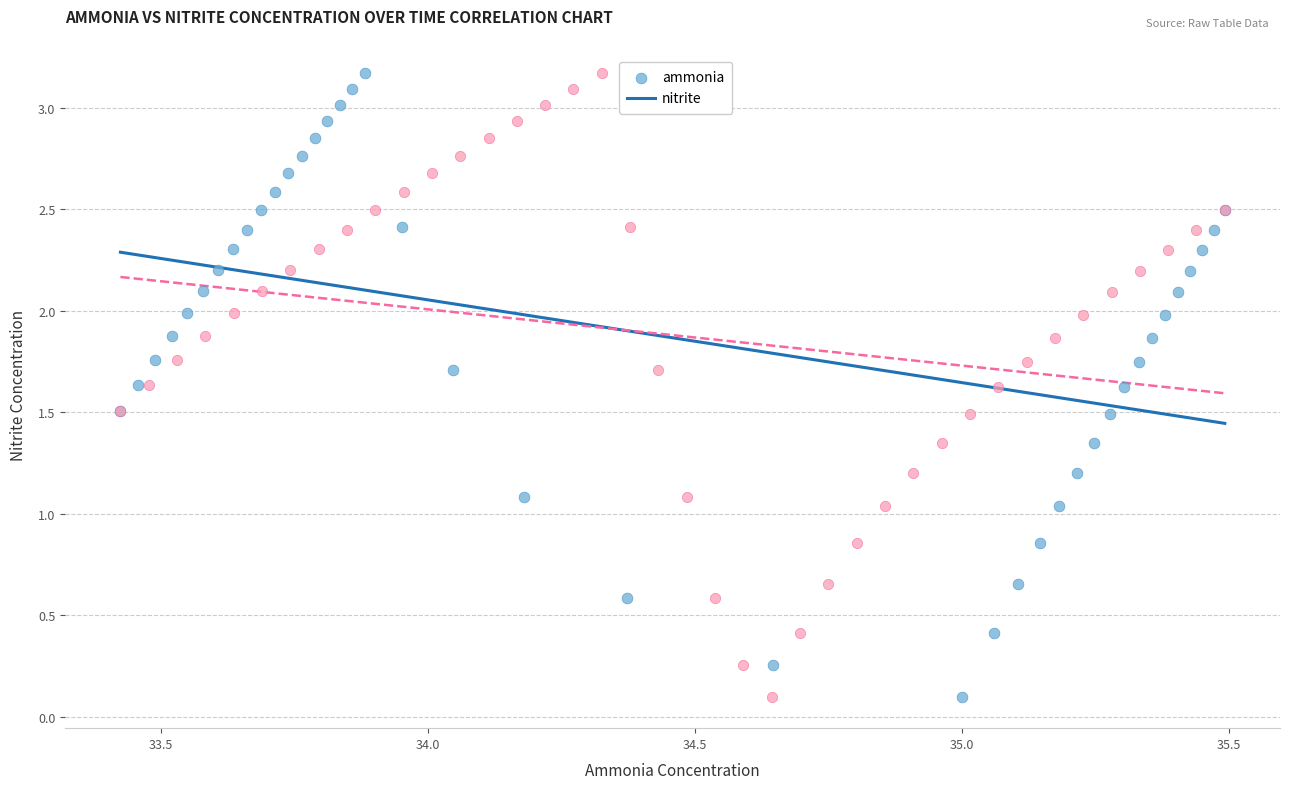

What are all the series names shown in the legend?

ammonia, nitrite